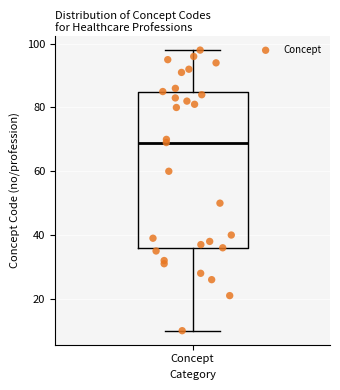

Where is the lower edge of the box for Concept on the y-axis? The values are not printed on the chart, so give them approximately, as read against the axis.

36